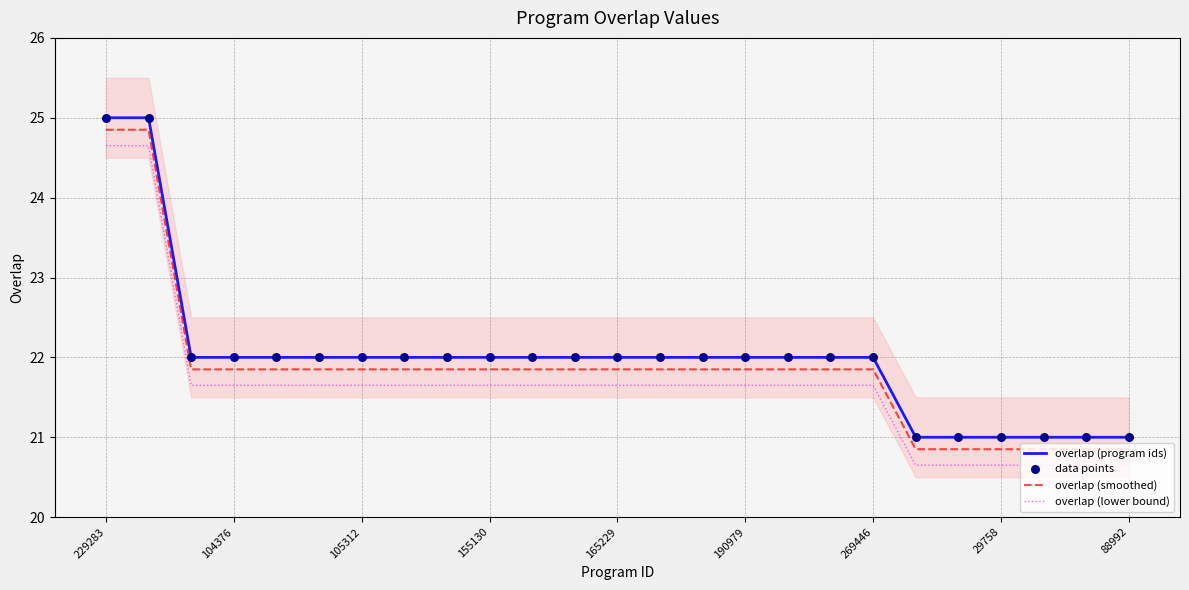

At which category is the sum across all series the highest?

229283